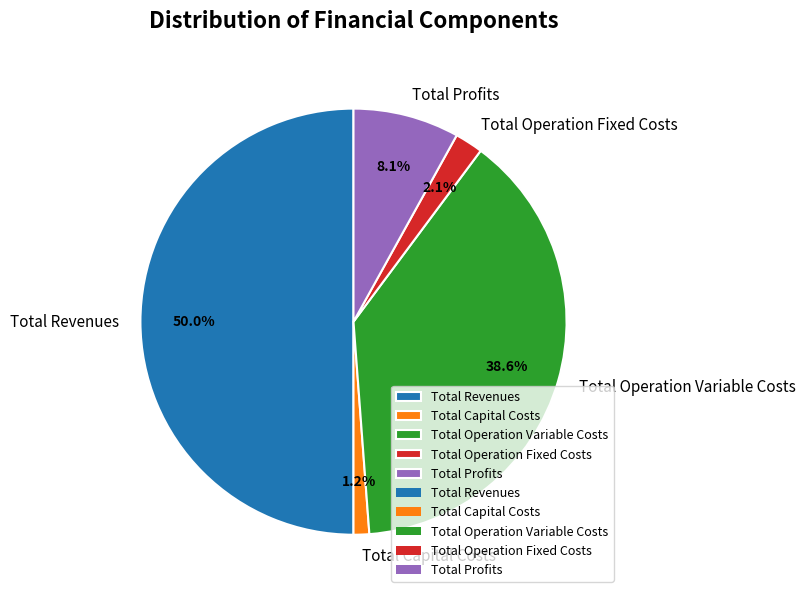

How many segments does this pie chart have?

5